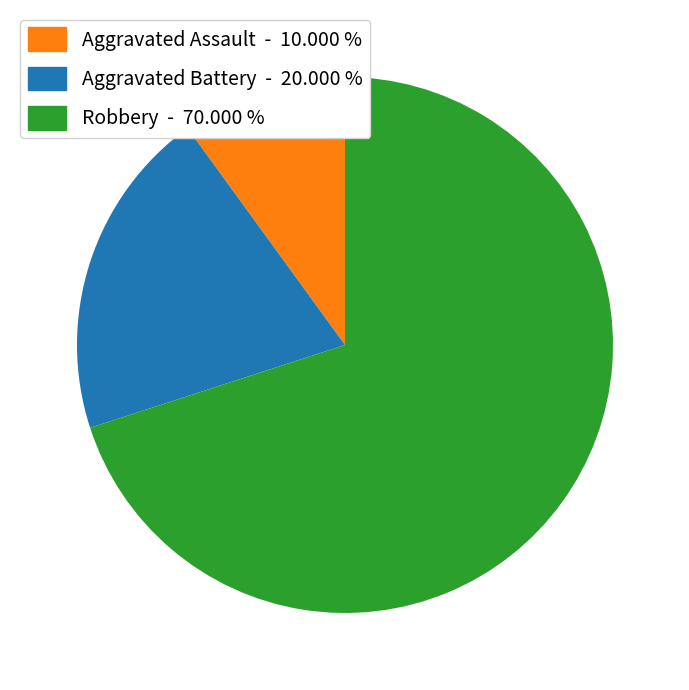

True or false: Robbery accounts for 70% of the total.

True